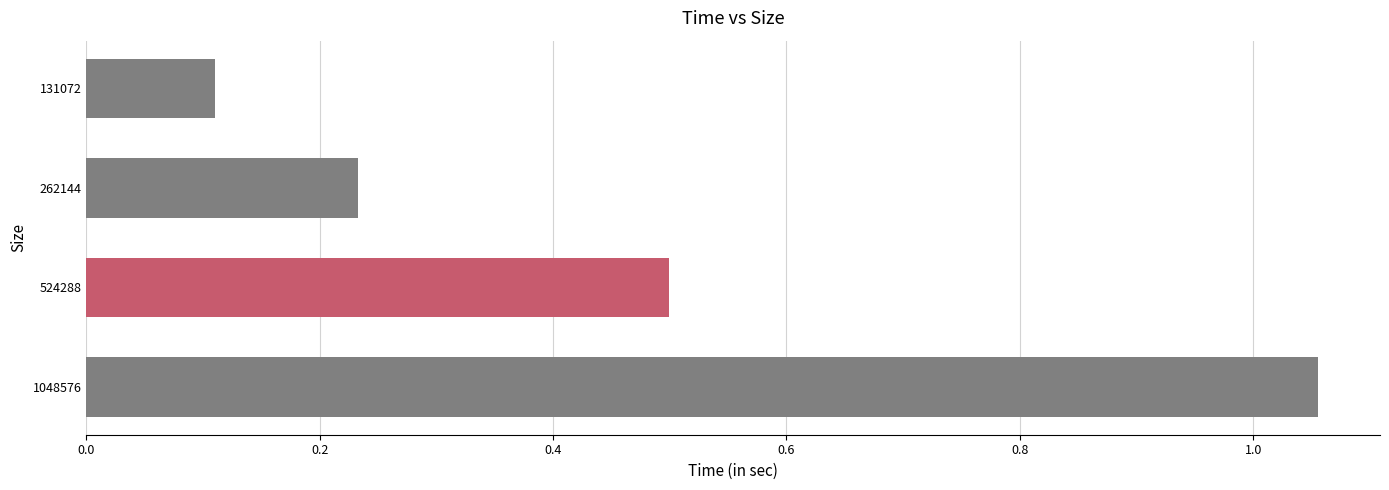

List the labels in order of value, smallest first.

131072, 262144, 524288, 1048576